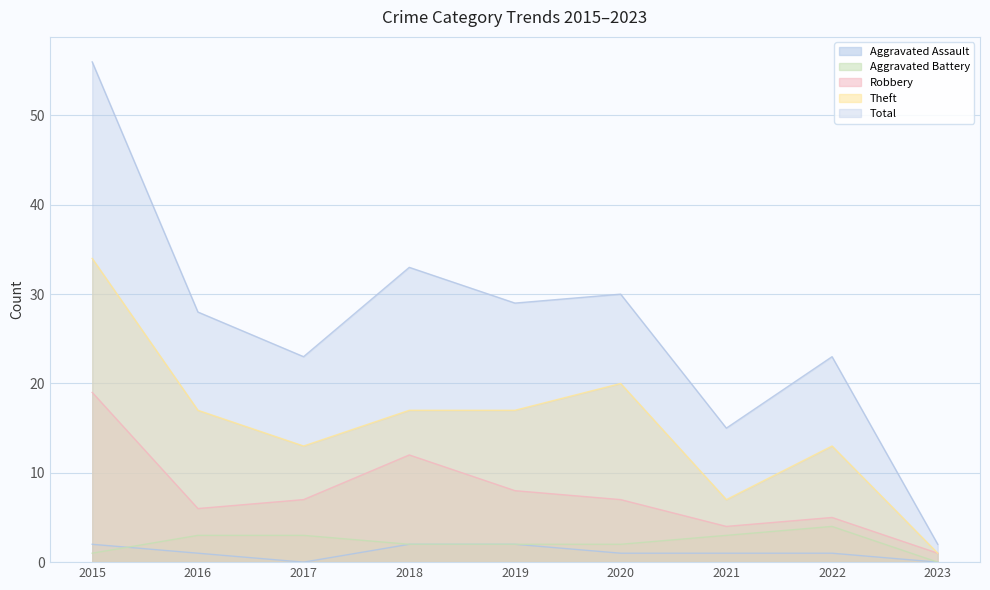

What are all the series names shown in the legend?

Aggravated Assault, Aggravated Battery, Robbery, Theft, Total